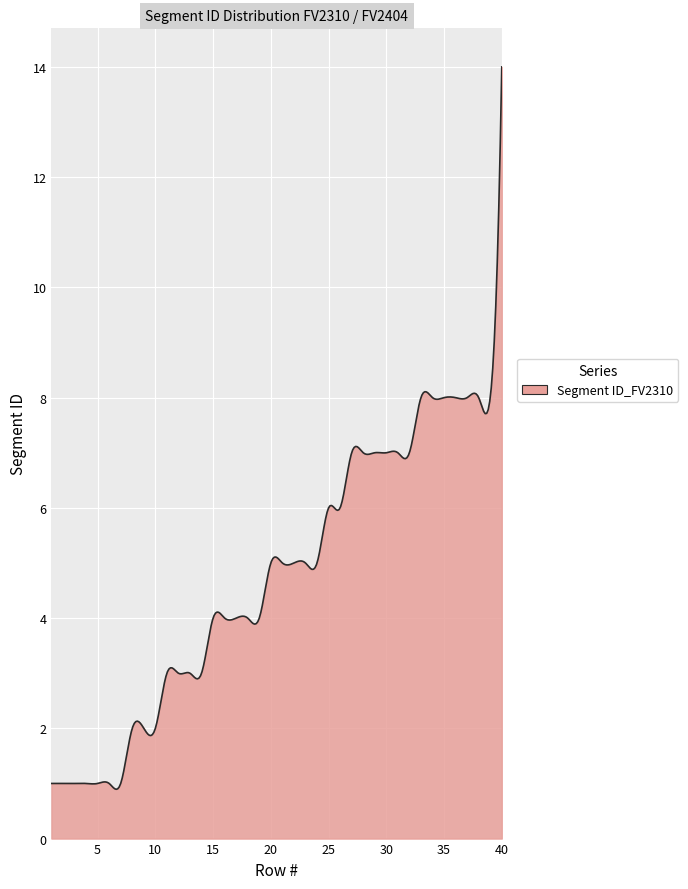

What is the difference between the maximum and minimum values?

13.1